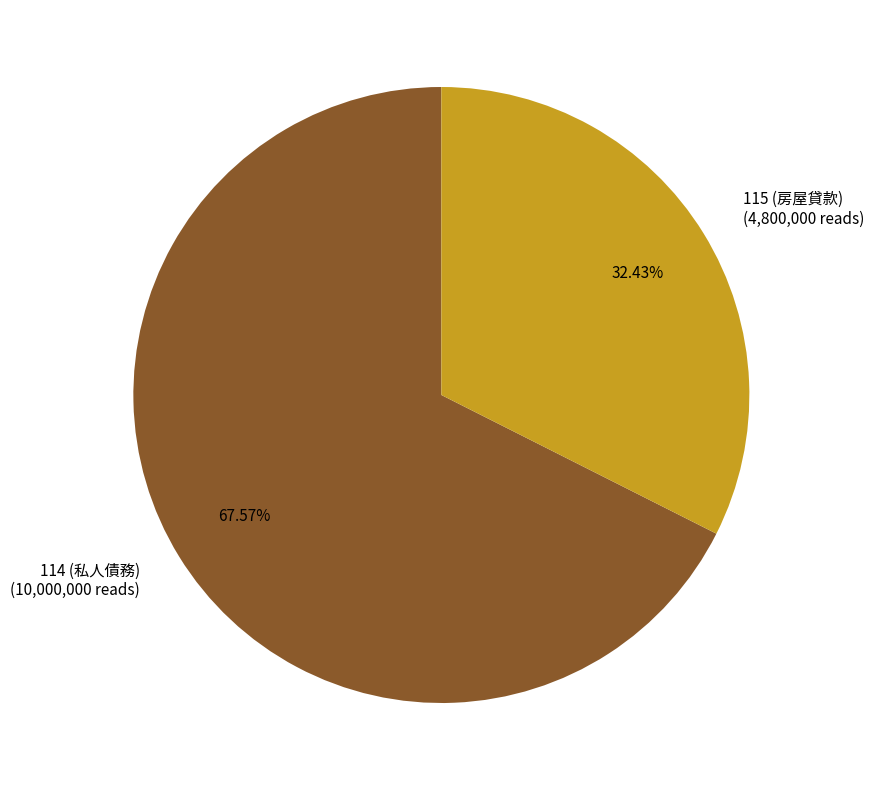

To the nearest percent, what percentage of the pie is 115 (房屋貸款)?

32%